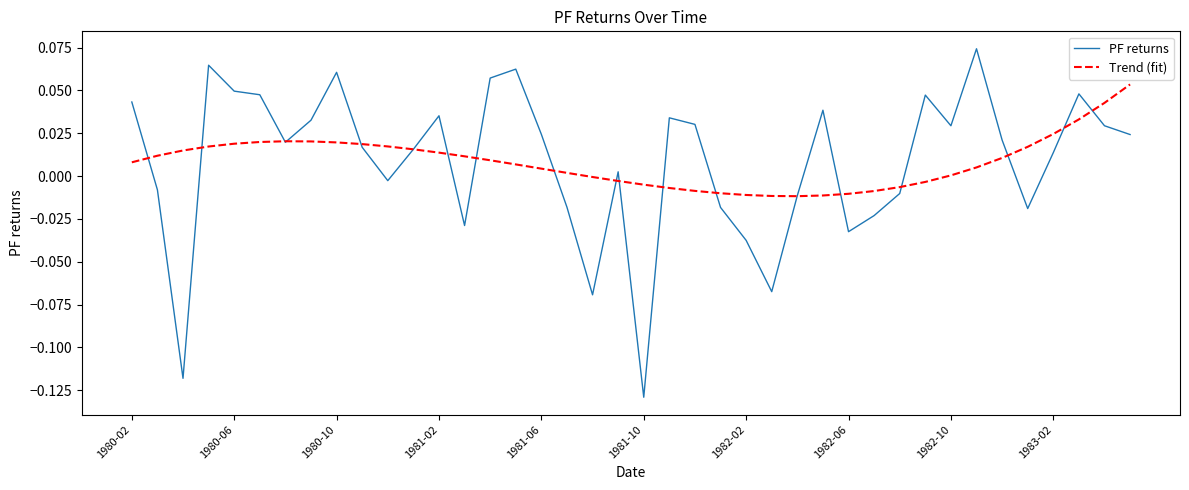

Does the chart have visible grid lines?

No